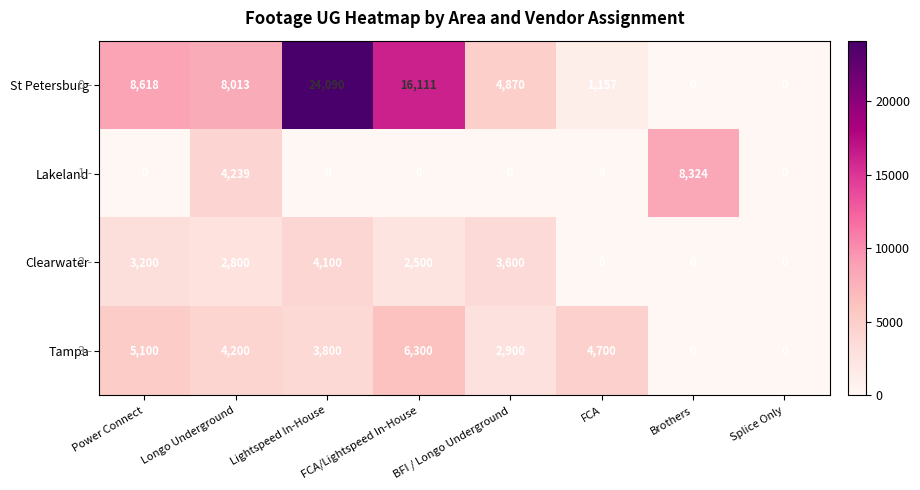

At how many categories does at least one series exceed 7086?

5